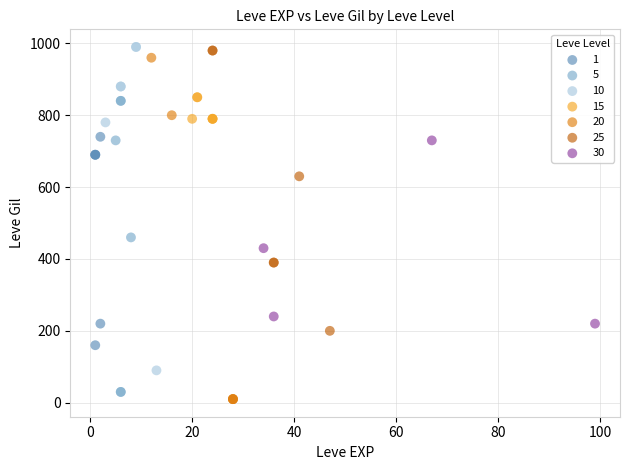

Which series has the largest Y range (max minus min)?

20